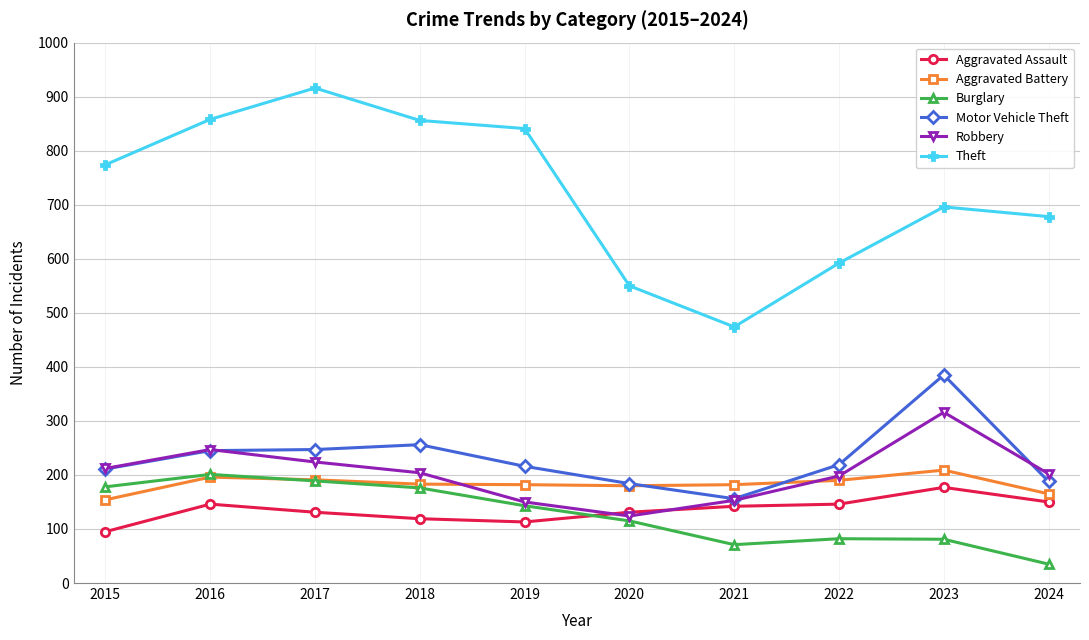

How many lines are shown in the chart?

6